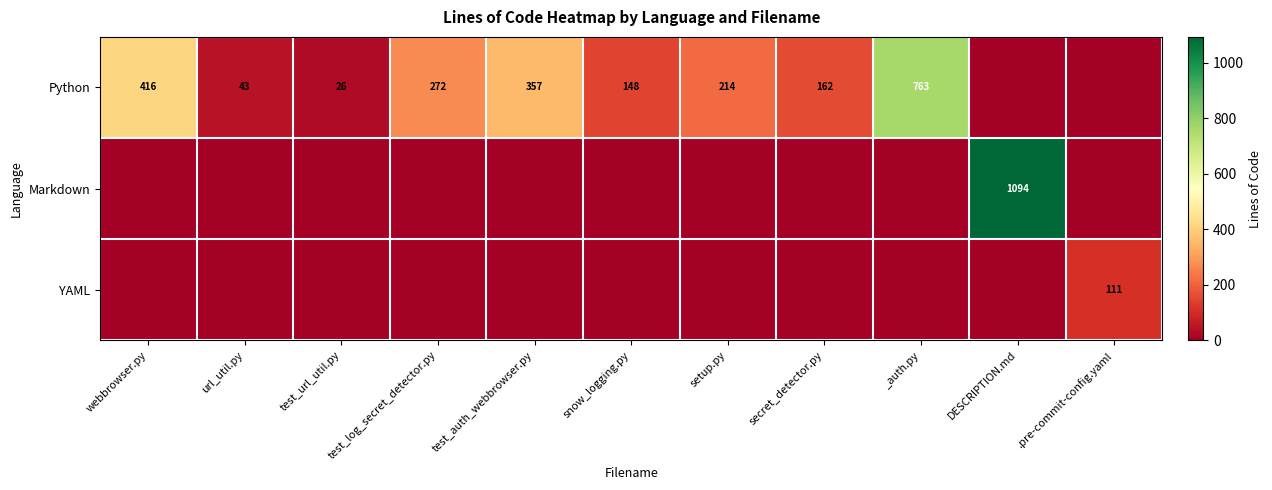

Is it true that Python equals 272 at test_log_secret_detector.py?

True